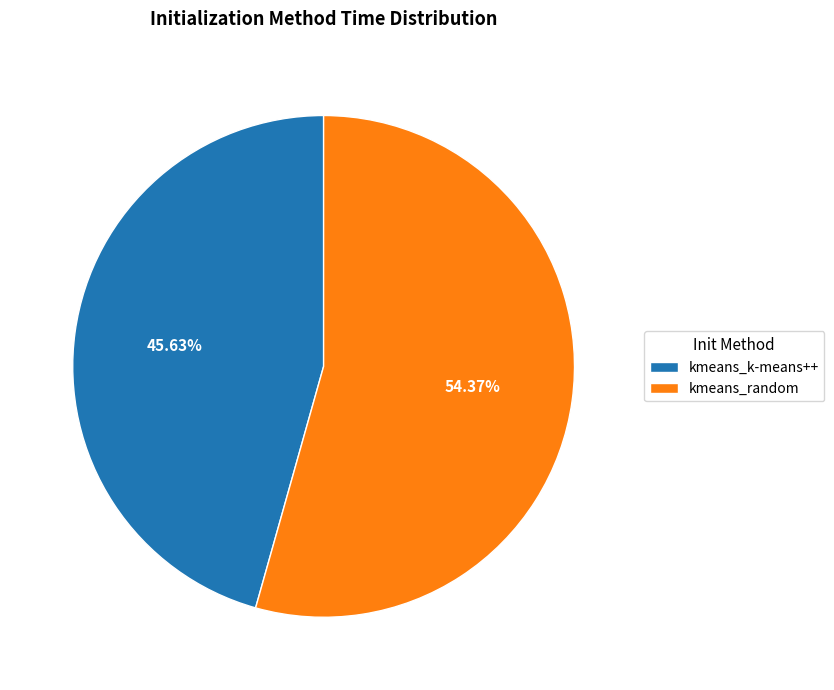

How much of the chart is everything except kmeans_k-means++?

54.4%